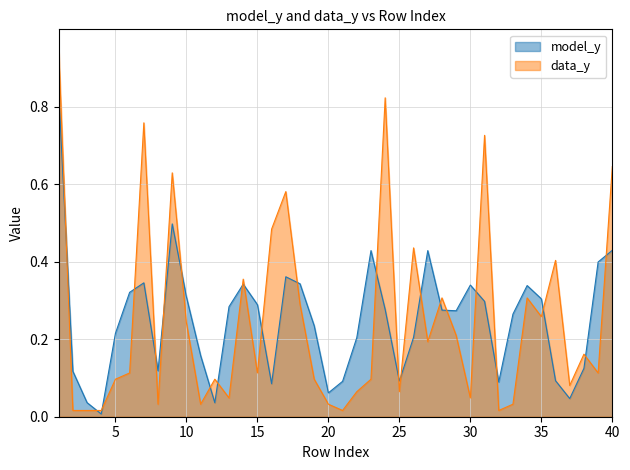

Rank the series by their maximum value, from highest to lowest.

data_y, model_y